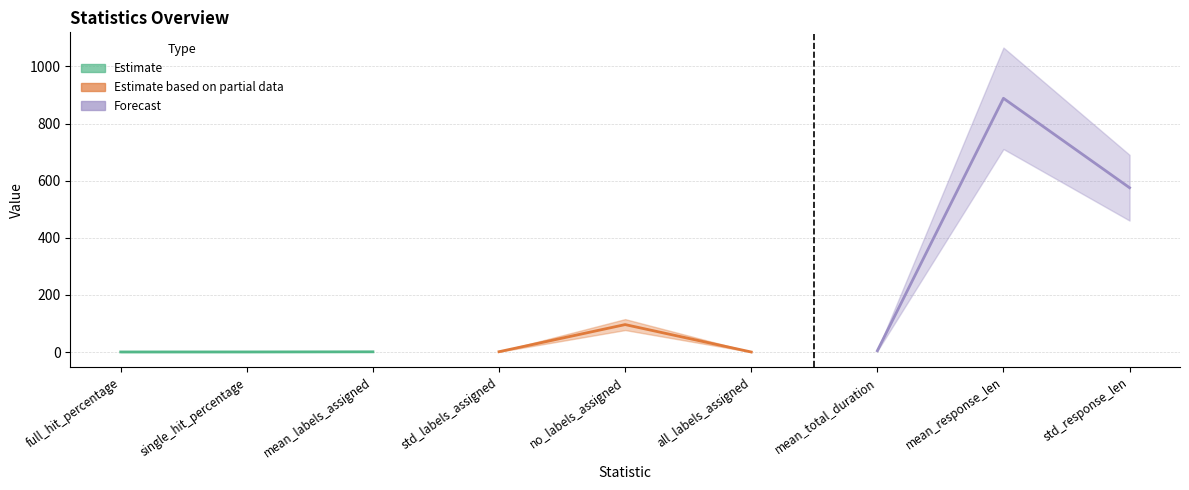

What is the sum of the values at all_labels_assigned and single_hit_percentage?

0.3